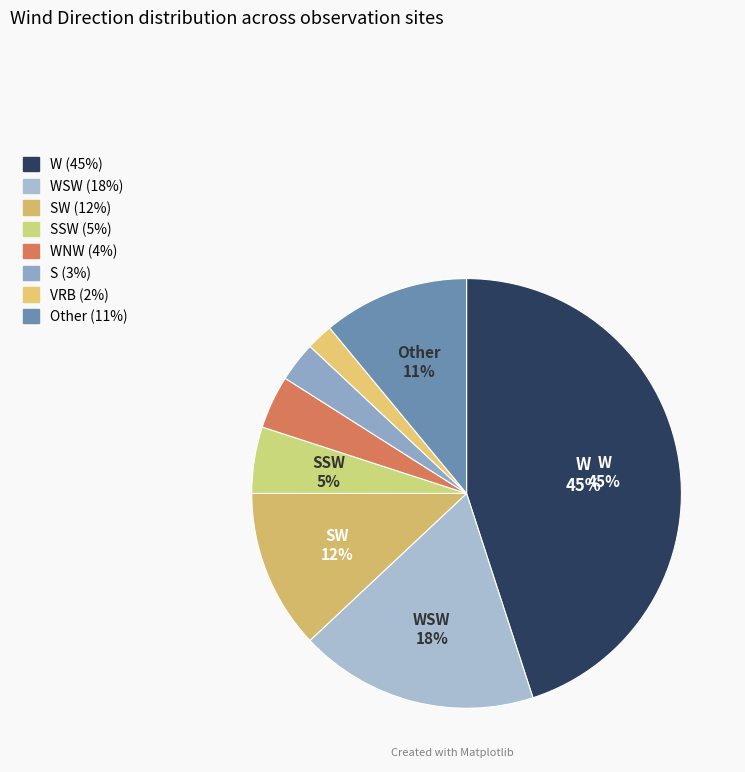

To the nearest percent, what is the average slice percentage?

12%